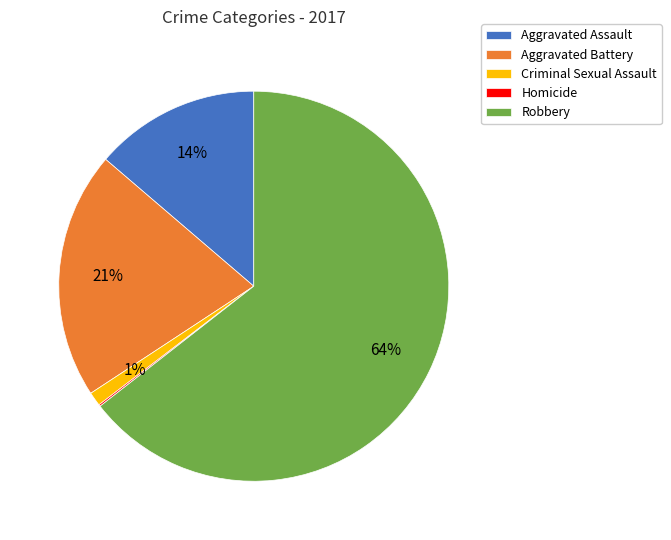

Which has a higher value, Criminal Sexual Assault or Aggravated Battery?

Aggravated Battery